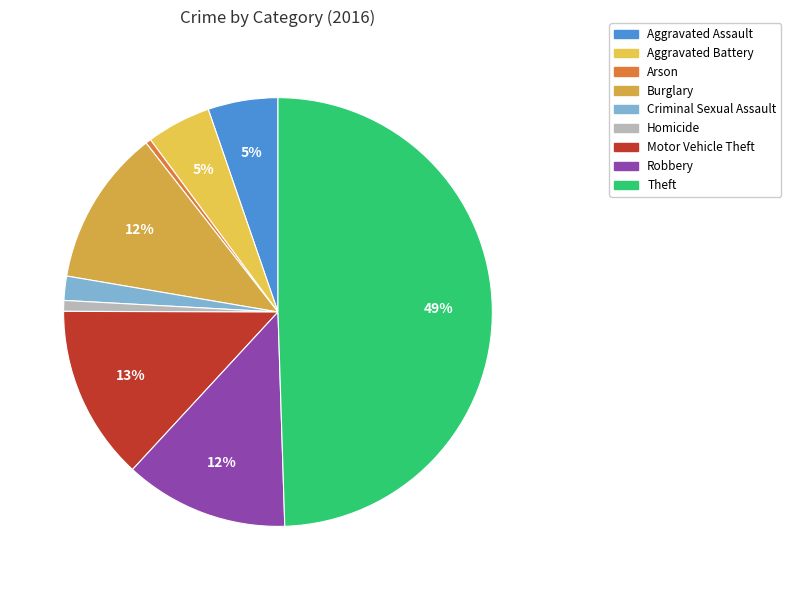

To the nearest percent, what is the difference between the largest and smallest slice percentages?

49%